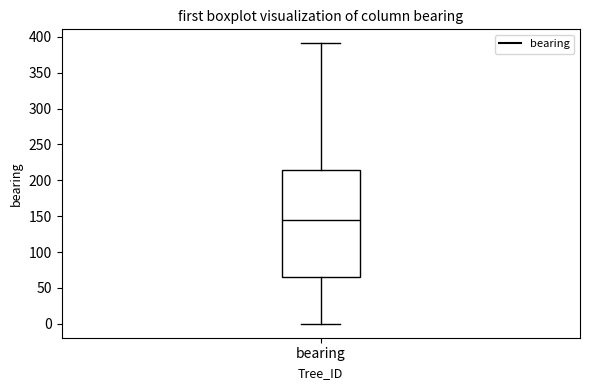

Read this box plot against the y-axis: the position of the median line, the range covered by the box, and the ends of both whiskers. The values are not printed on the chart, so give them approximately, as read against the axis.

median 145, box 65 to 215, whiskers 0 to 390